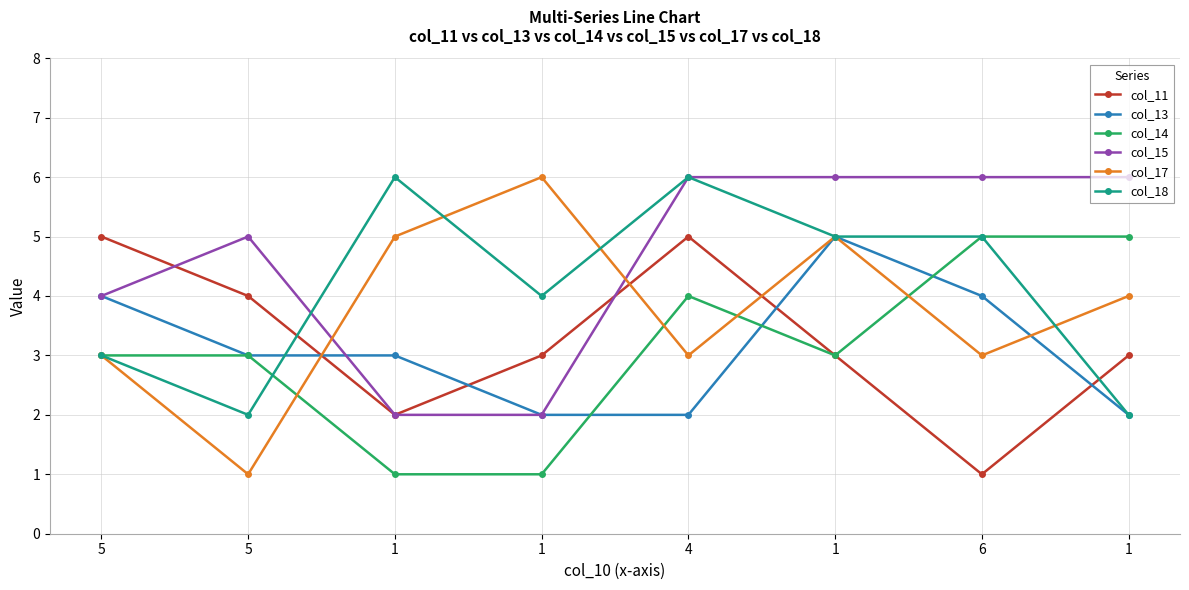

Which series has the largest range (max minus min)?

col_17